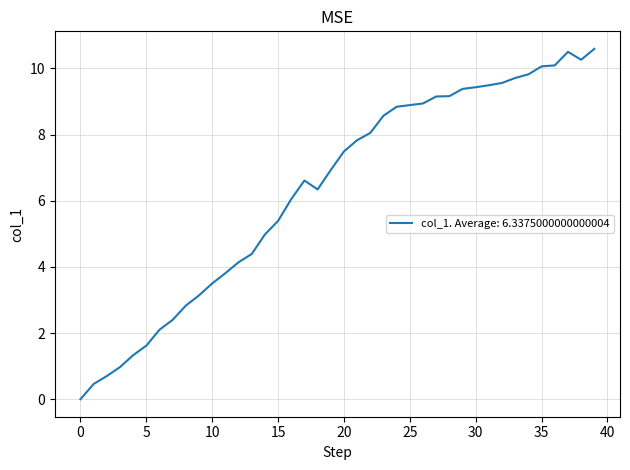

What is the greatest value displayed?

10.6